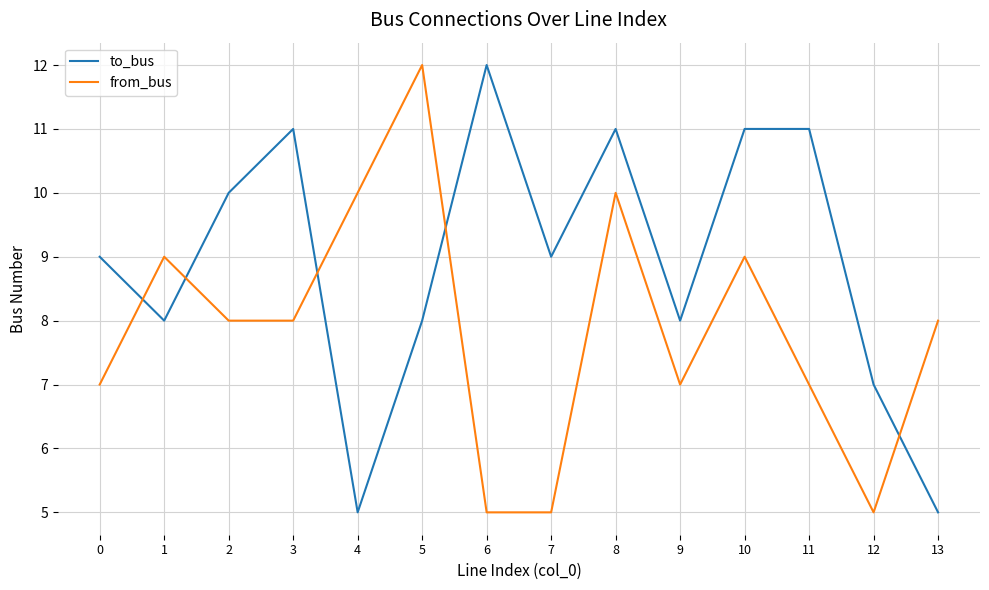

What is the maximum value for to_bus?

12